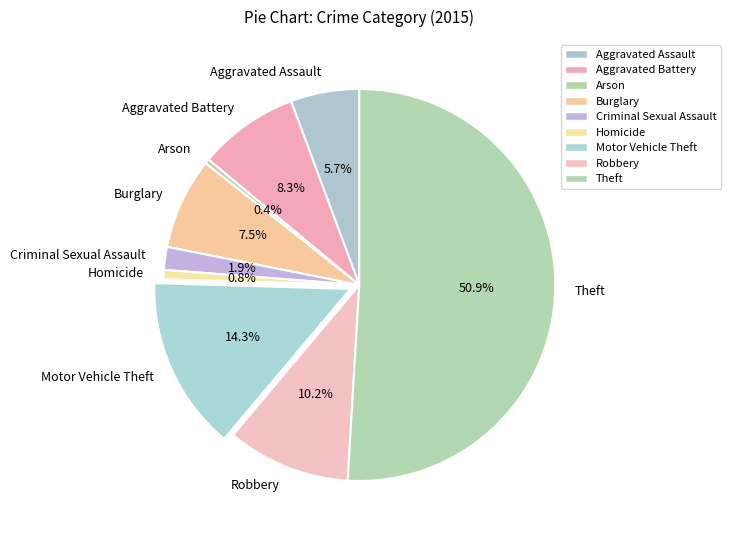

True or false: Burglary accounts for 1% of the total.

False